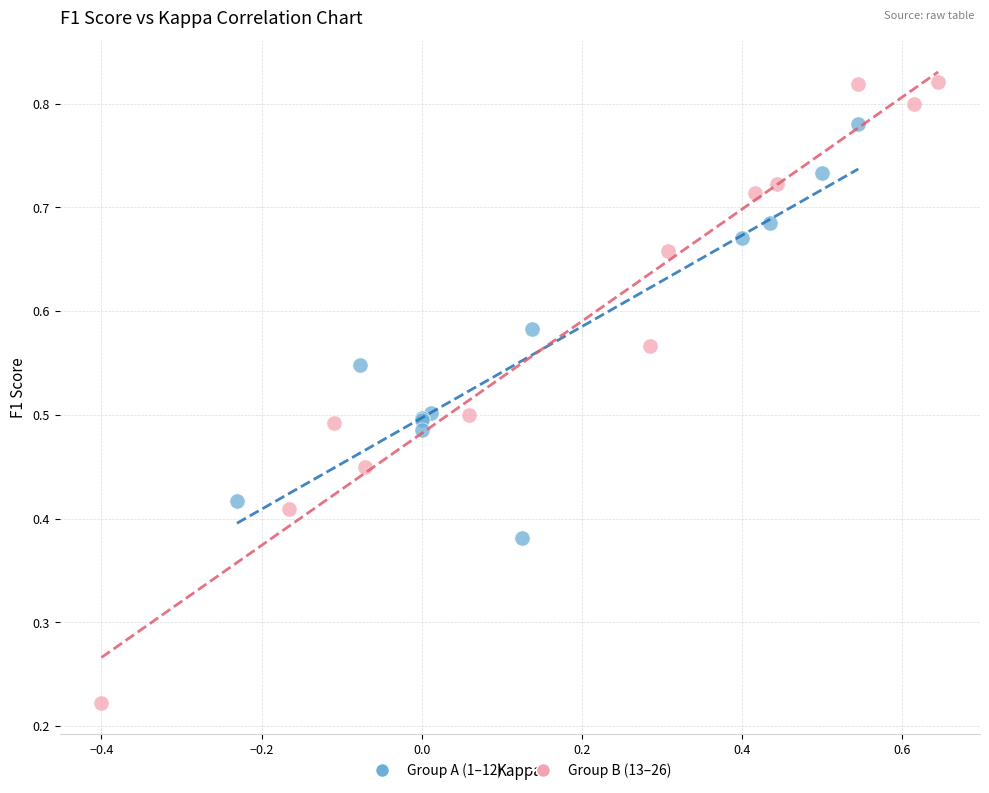

Which series reaches the maximum Y coordinate?

Group B (13–26)